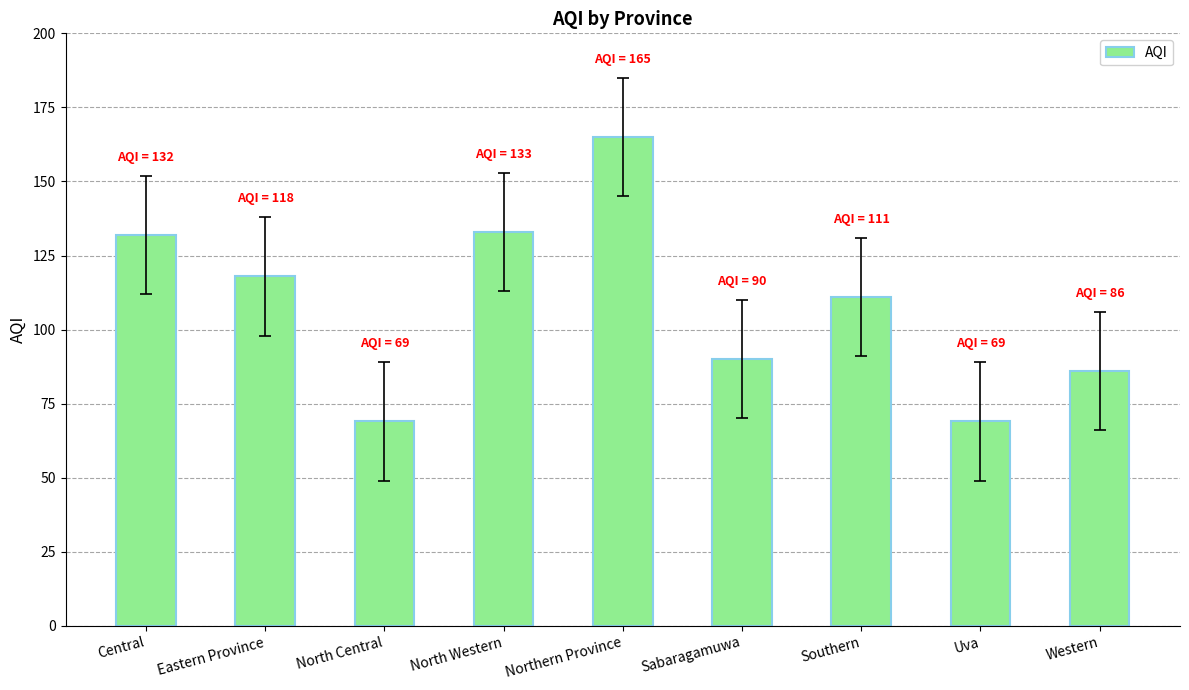

Which category has the highest value across all series?

Northern Province